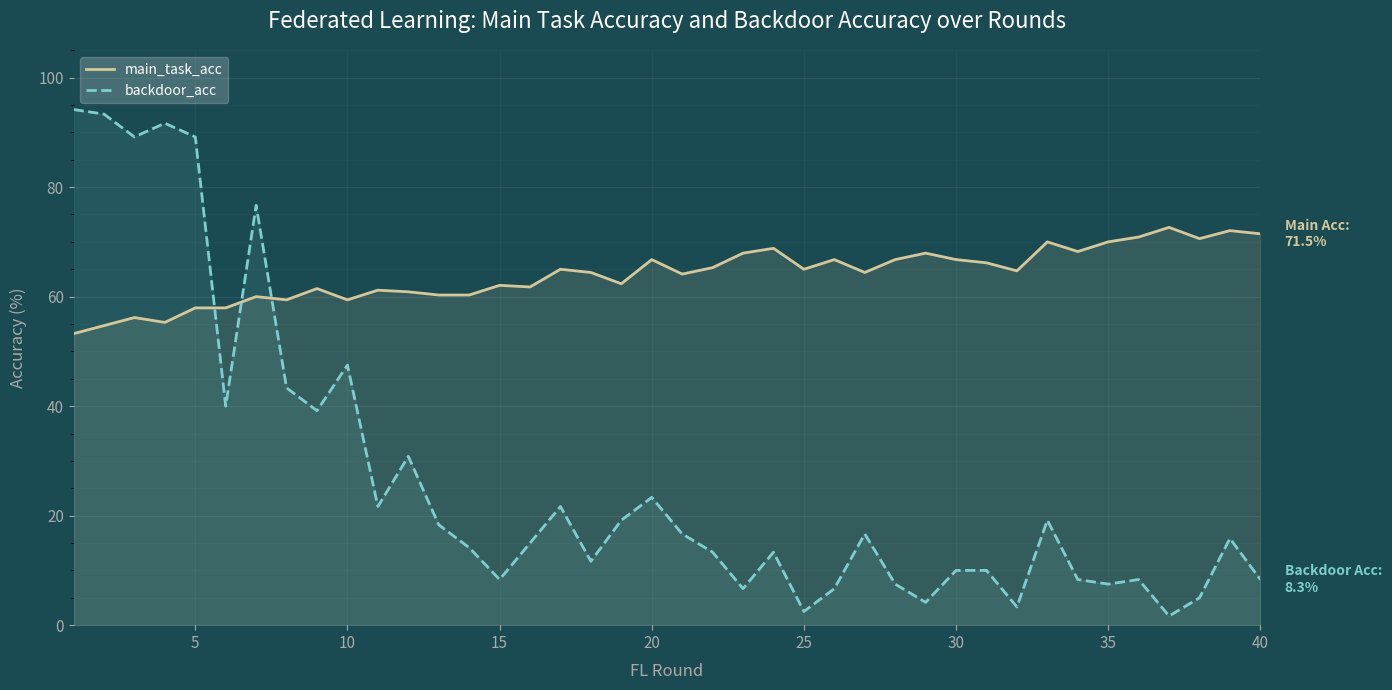

Reading left to right, list all the values displayed in this chart.

main_task_acc: 53.2	54.7	56.2	55.3	57.9	57.9	60.0	59.4	61.5	59.4	61.2	60.9	60.3	60.3	62.1	61.8	65.0	64.4	62.4	66.8	64.1	65.3	67.9	68.8	65.0	66.8	64.4	66.8	67.9	66.8	66.2	64.7	70.0	68.2	70.0	70.9	72.6	70.6	72.1	71.5
backdoor_acc: 94.2	93.3	89.2	91.7	89.2	40.0	76.7	43.3	39.2	47.5	21.7	30.8	18.3	14.2	8.3	15.0	21.7	11.7	19.2	23.3	16.7	13.3	6.7	13.3	2.5	6.7	16.7	7.5	4.2	10.0	10.0	3.3	19.2	8.3	7.5	8.3	1.7	5.0	15.8	8.3